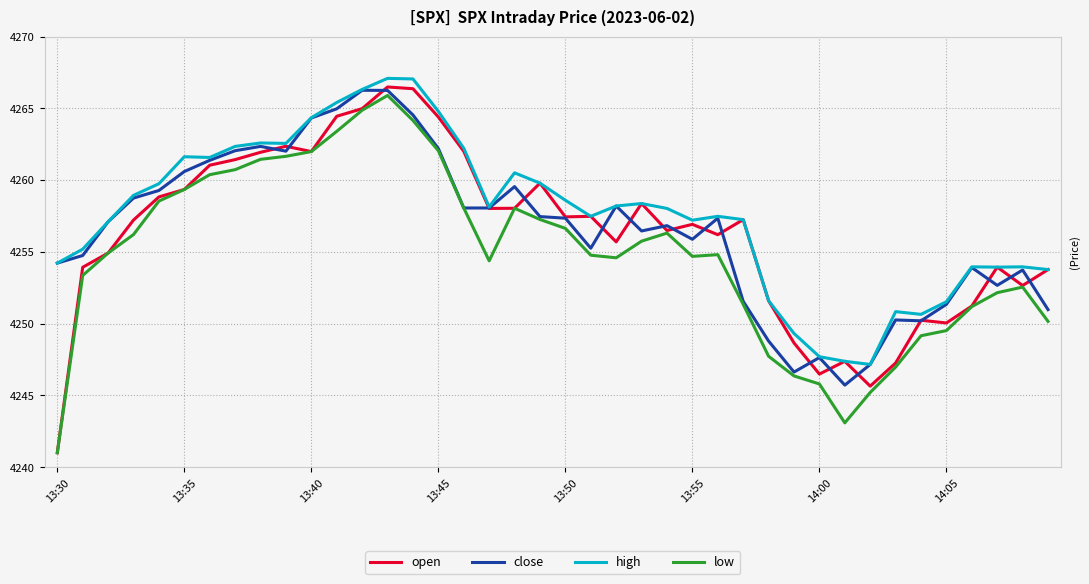

True or false: high and low intersect in this chart.

False